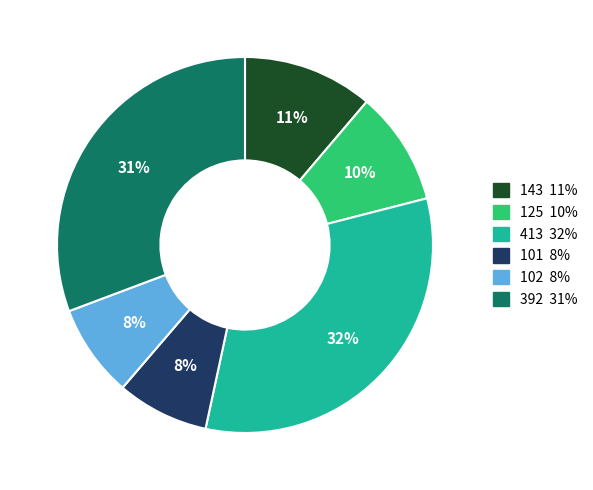

Does any single category account for the majority?

No